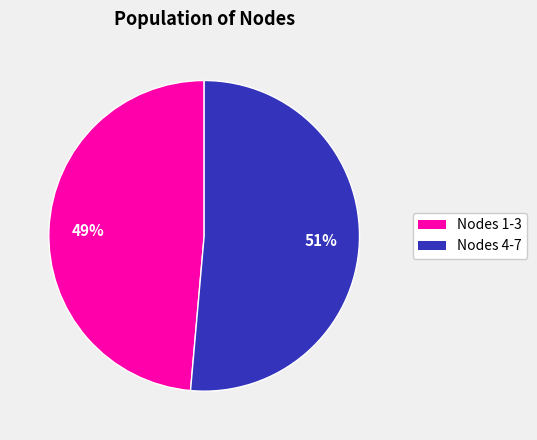

Which slice is the largest?

Nodes 4-7